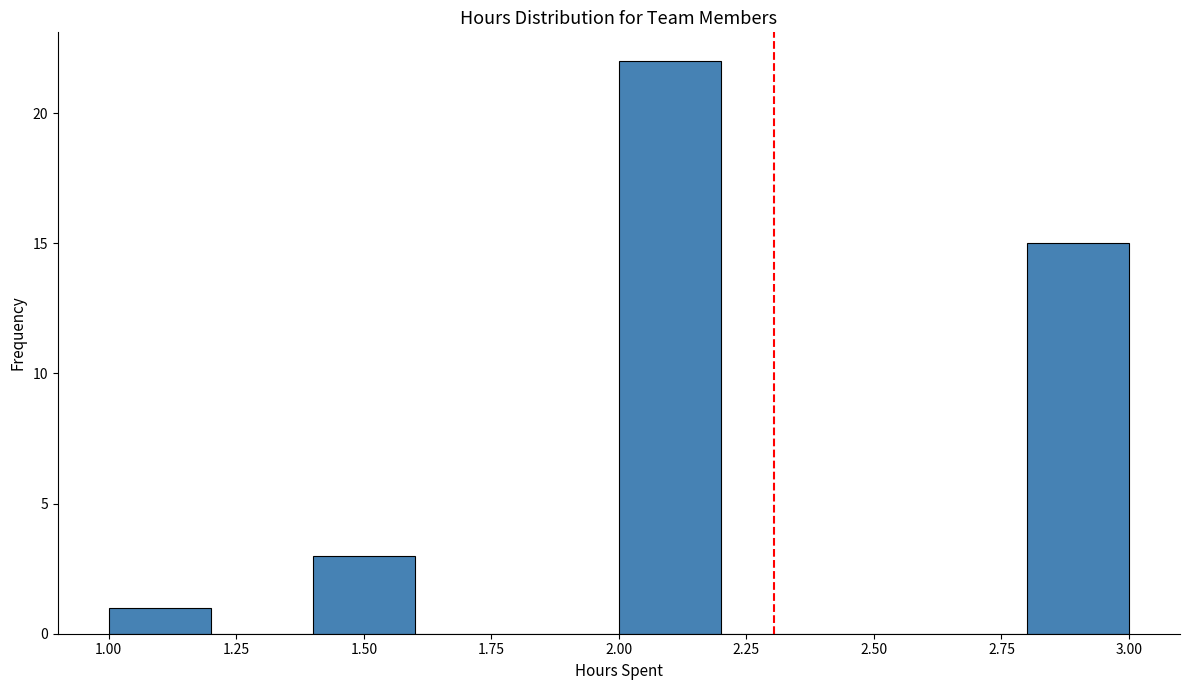

Which range on the x-axis has the tallest bar?

2.0 to 2.2